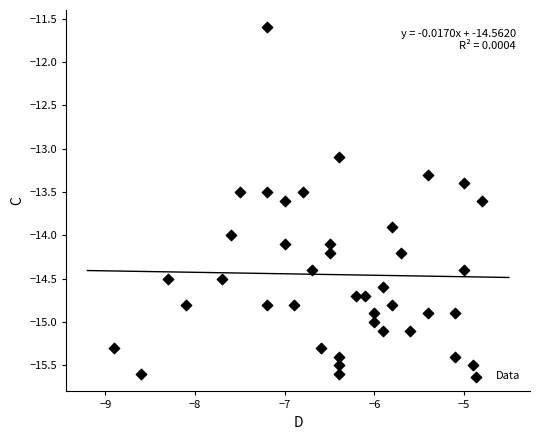

What is the range of X values (max minus min)?

4.1